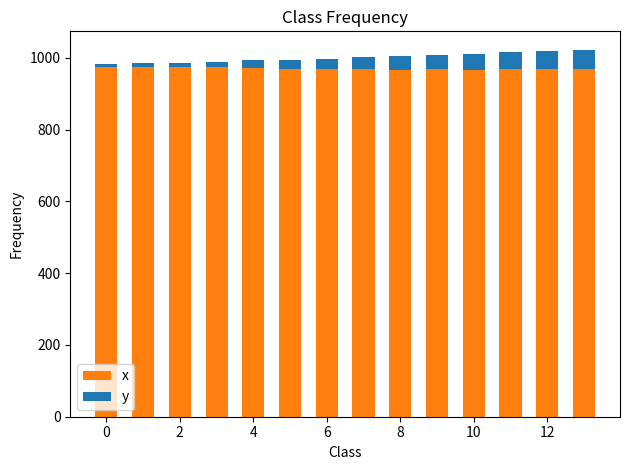

What is the sum of all x values?

13588